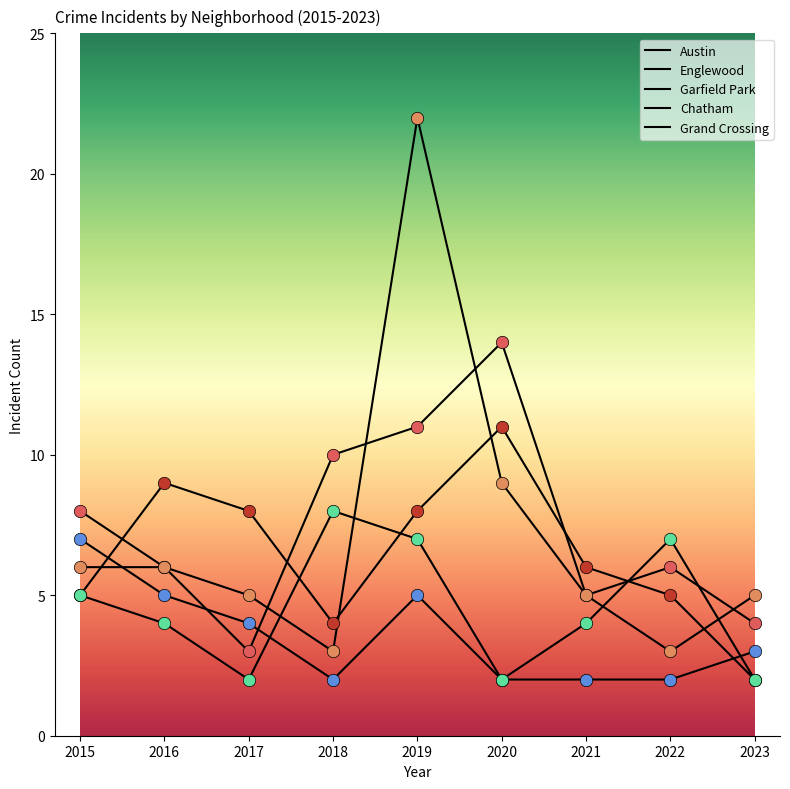

At how many categories does at least one series exceed 17?

1